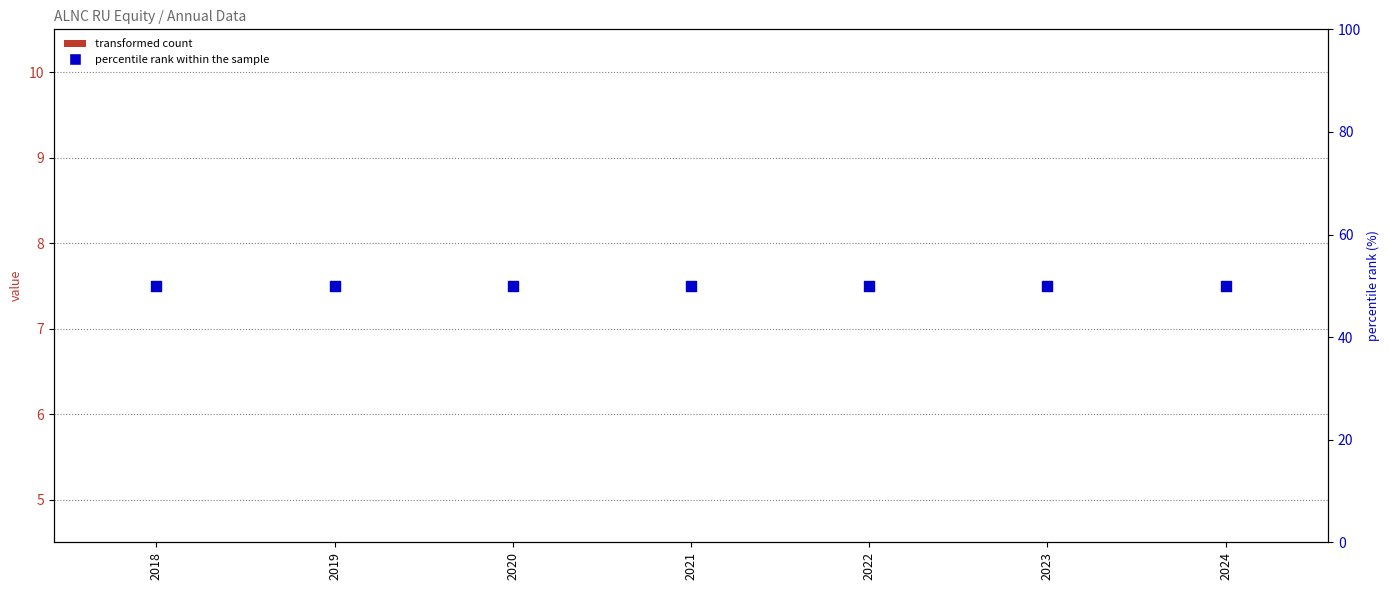

At which category is the sum across all series the highest?

2018